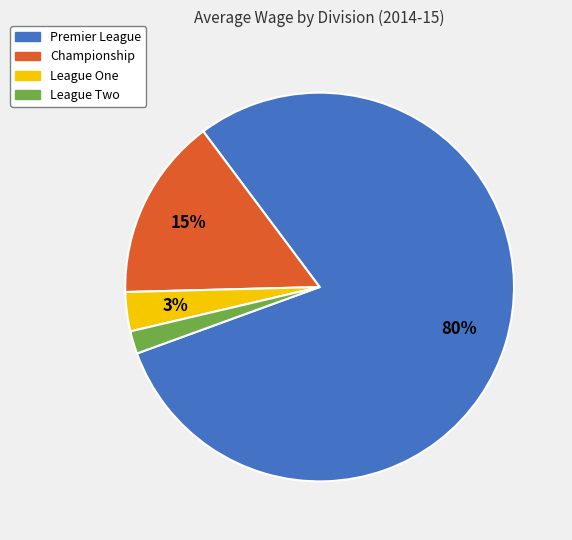

Rank the categories by value from highest to lowest.

Premier League, Championship, League One, League Two